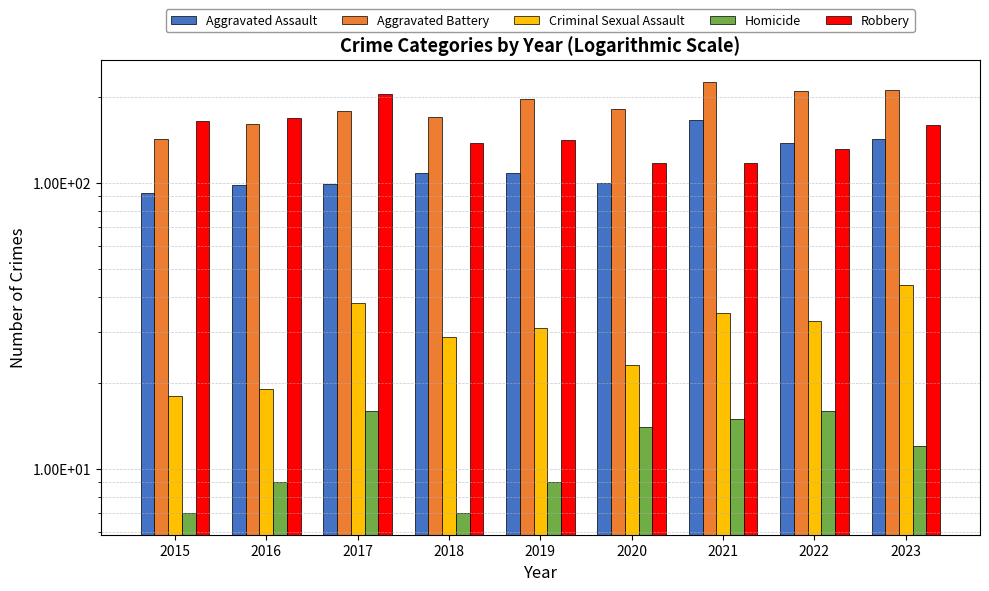

What is the value of the Criminal Sexual Assault bar at the 2nd from the left?

19